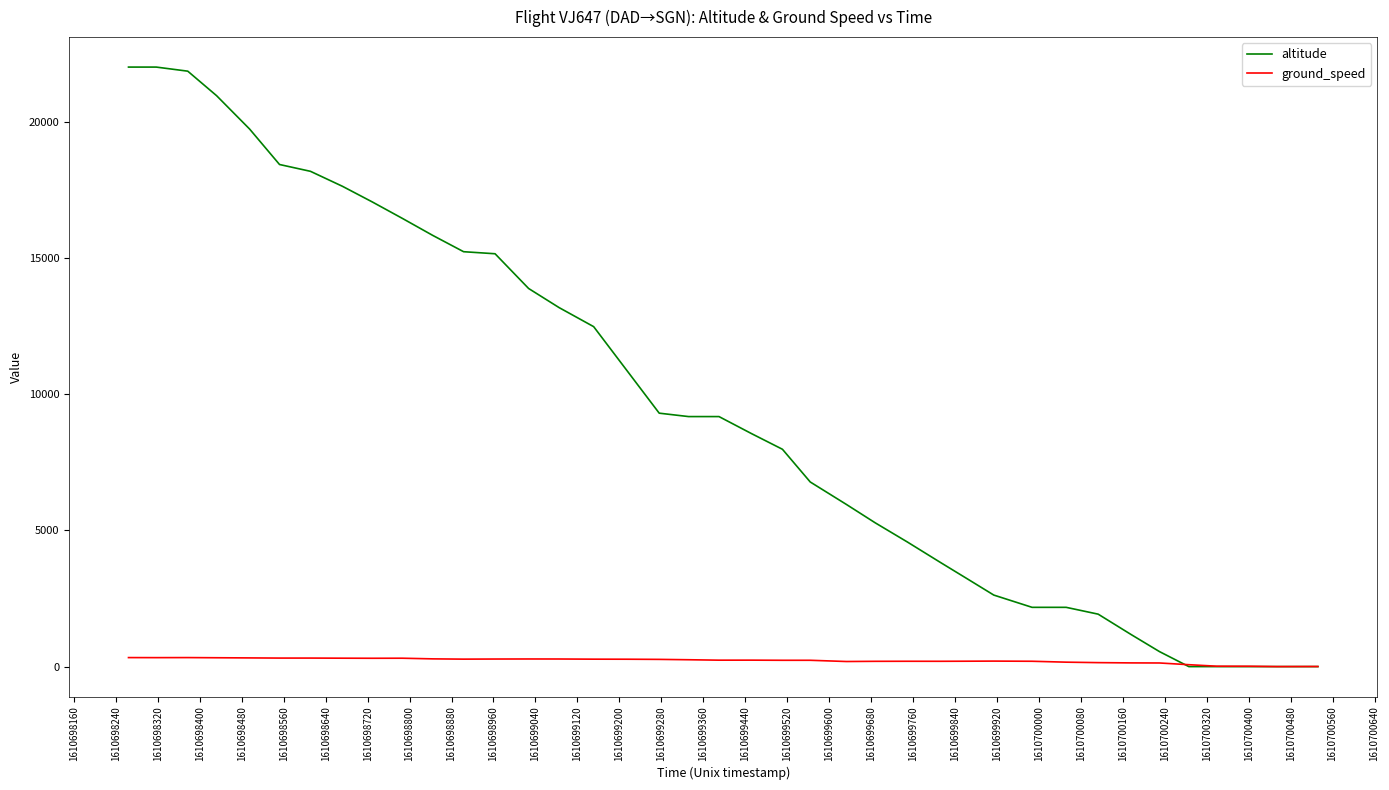

Rank the series by their average value, from highest to lowest.

altitude, ground_speed